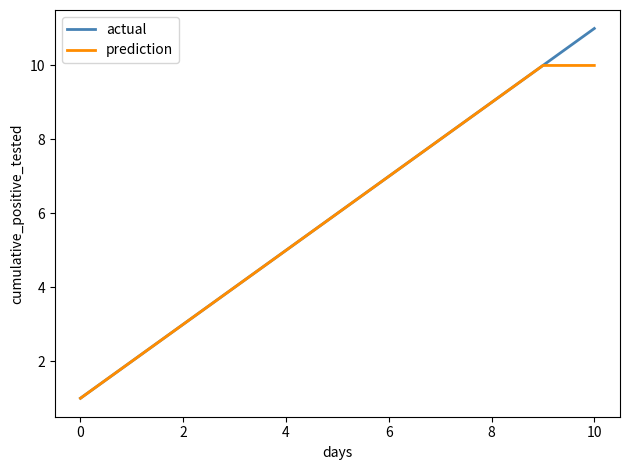

List the series in order of their peak value, highest first.

actual, prediction